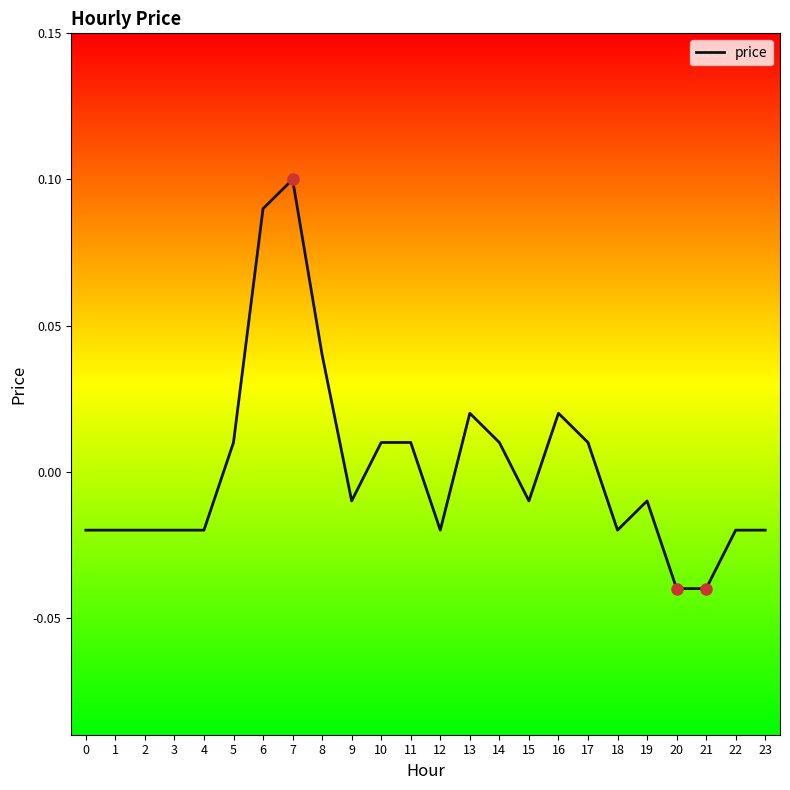

Which category has the highest value across all series?

7